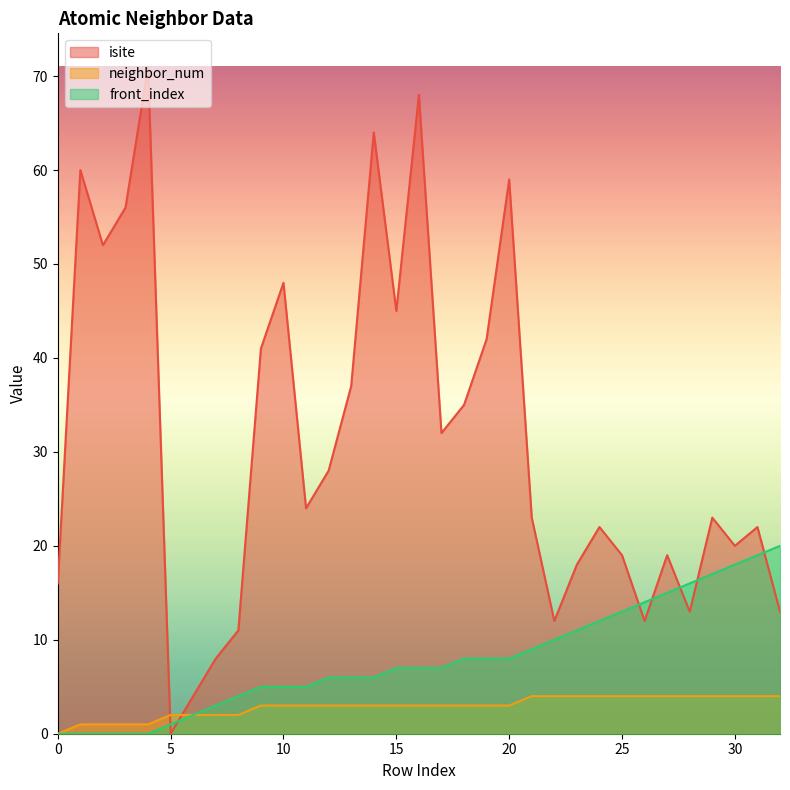

Which category has the highest value in the neighbor_num series?

21